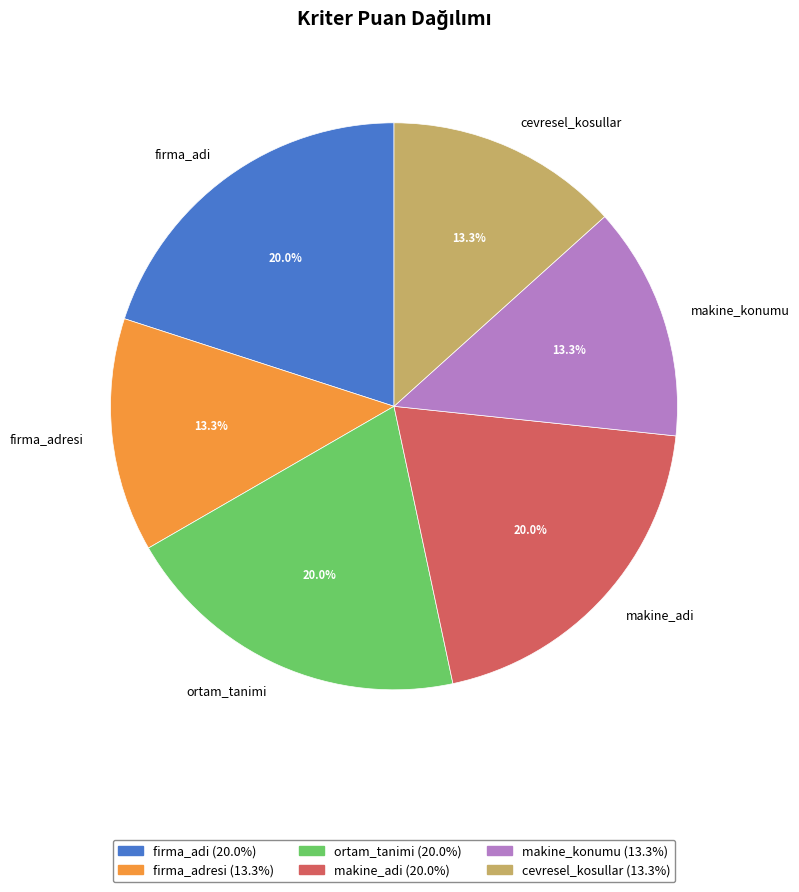

To the nearest percent, what is the average slice percentage?

17%